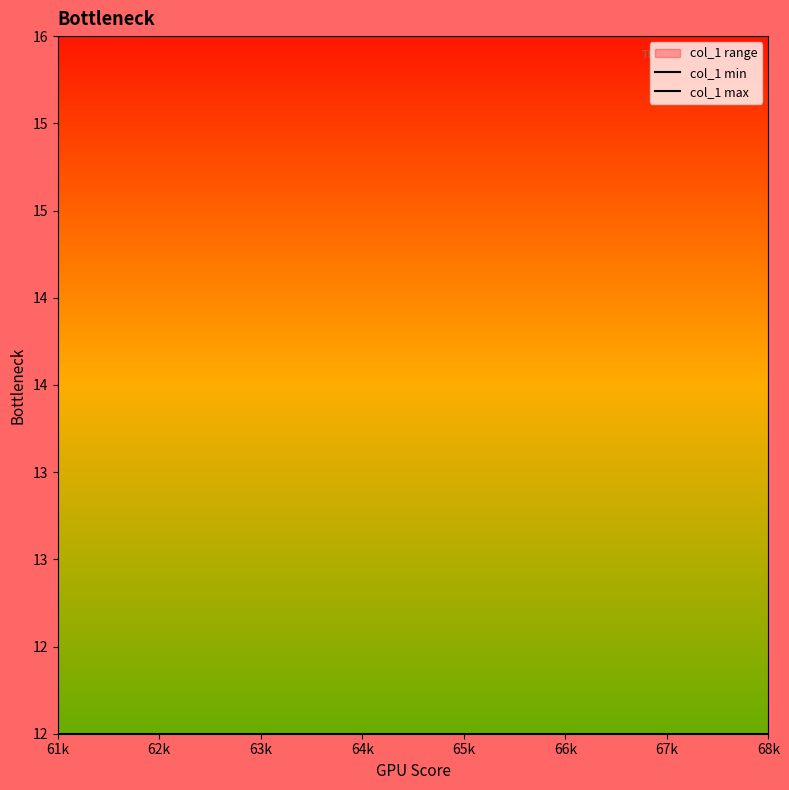

What is the total value across all series at 66k?

28